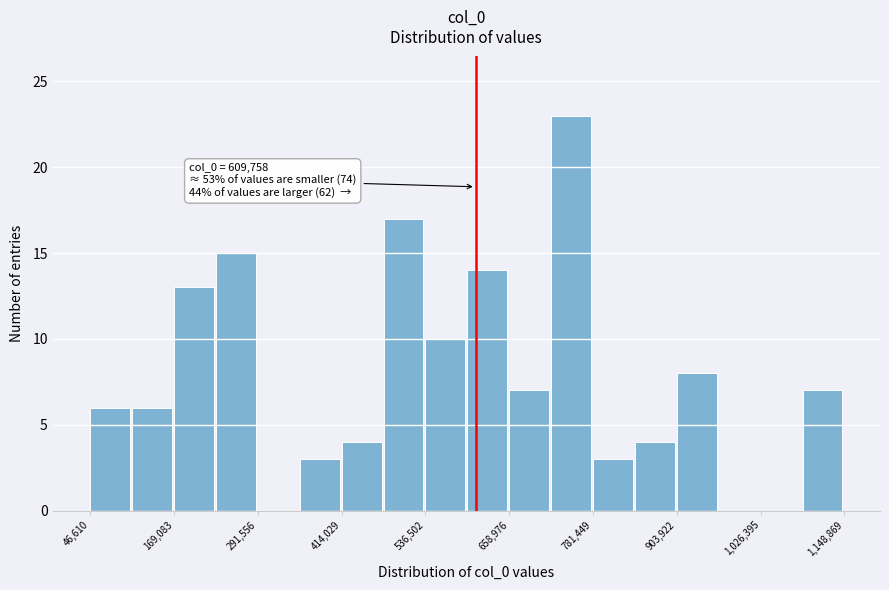

Around what value on the x-axis is the tallest bar? Give the approximate position of its centre, as read against the axis.

740000